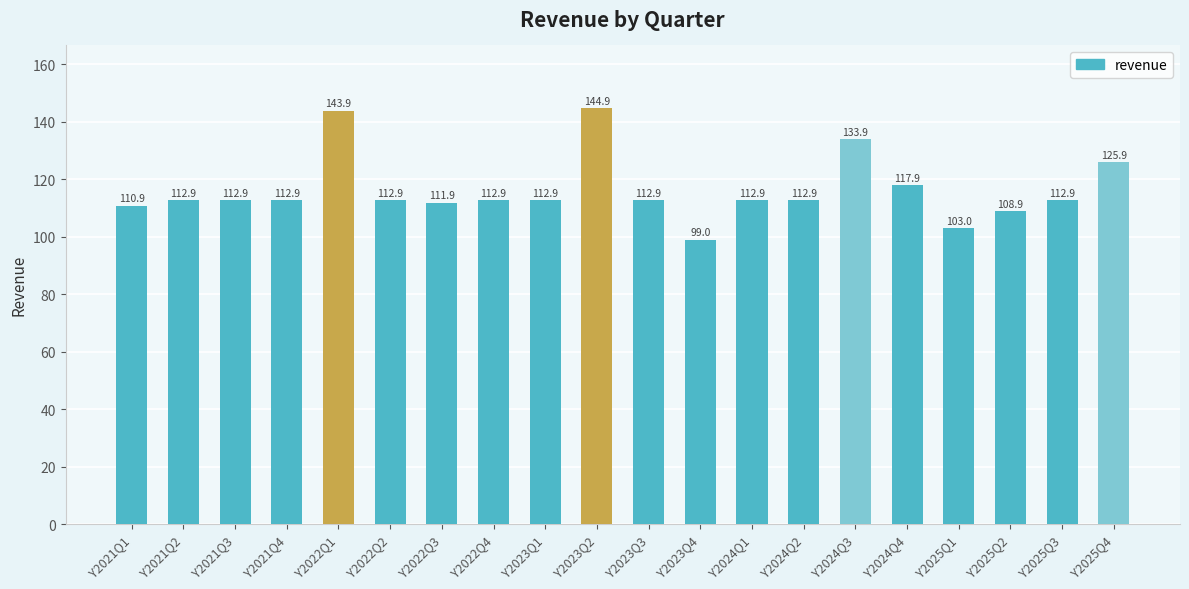

What position from the right is Y2022Q2?

15